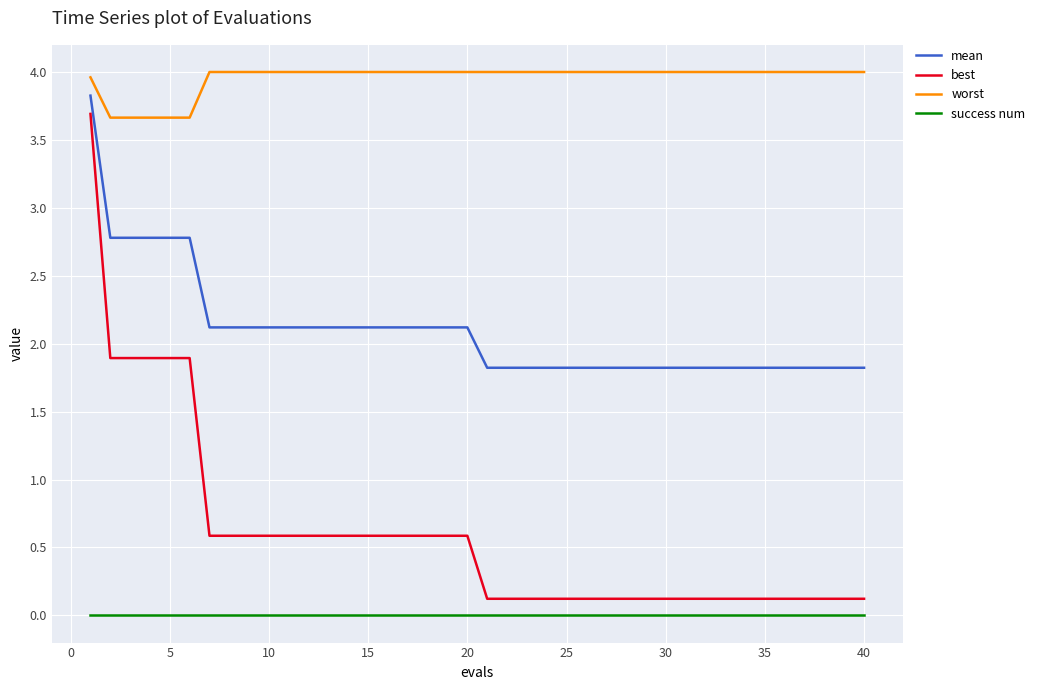

What is the minimum value for worst?

3.7